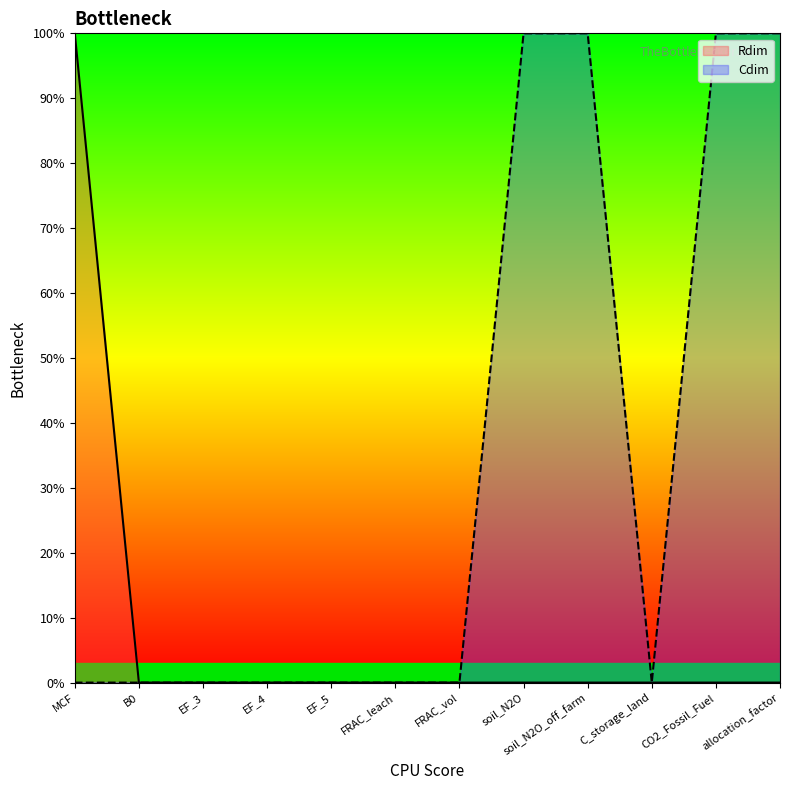

True or false: Cdim and Rdim intersect in this chart.

False